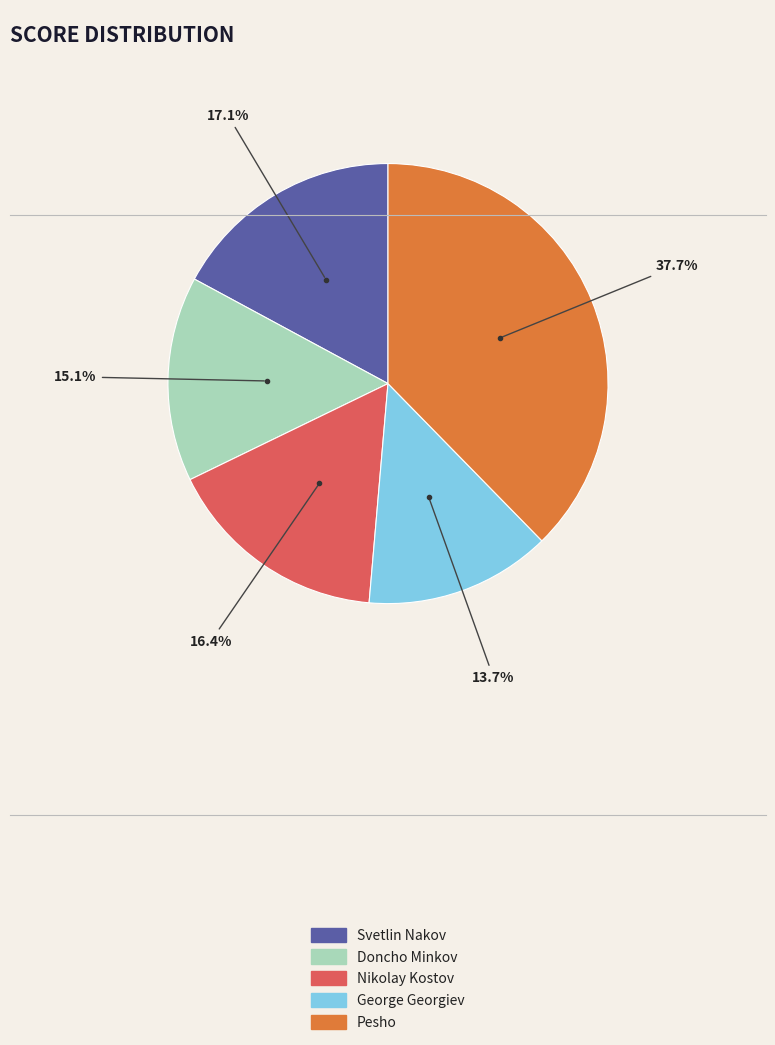

Which slice is the smallest?

George Georgiev